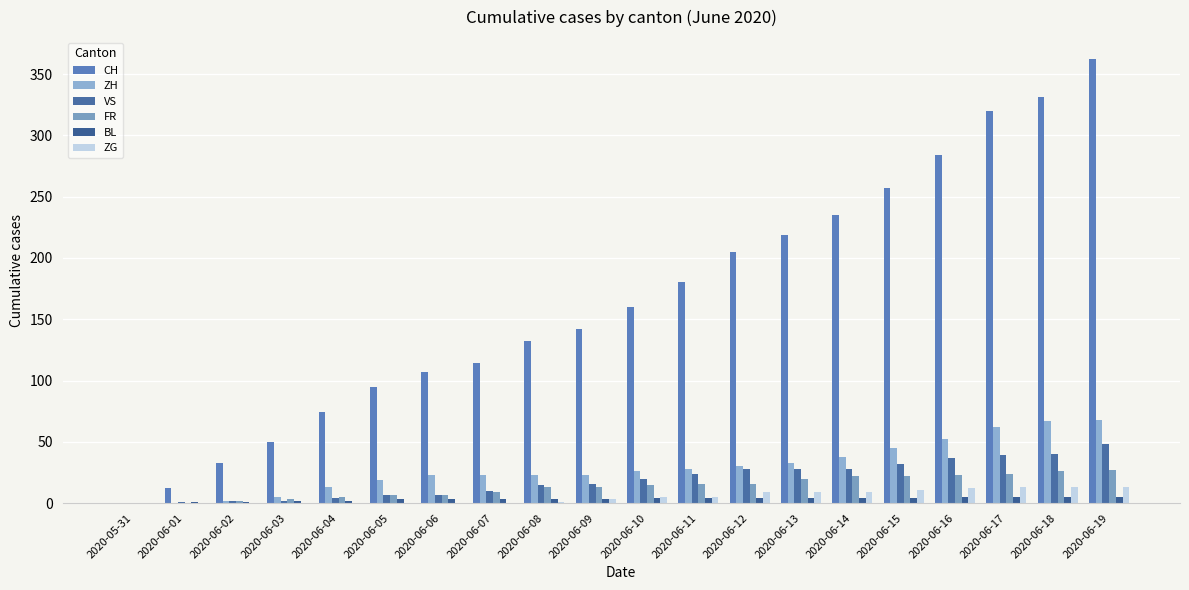

What is the difference between the ZH values at 2020-06-16 and 2020-06-02?

50